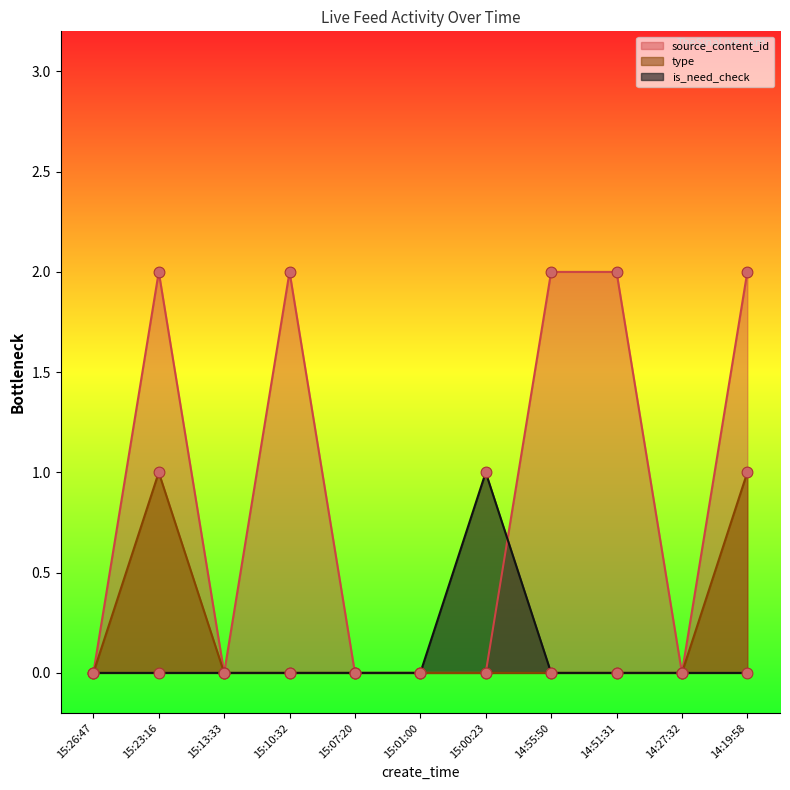

Which series contains the lowest Y value?

type